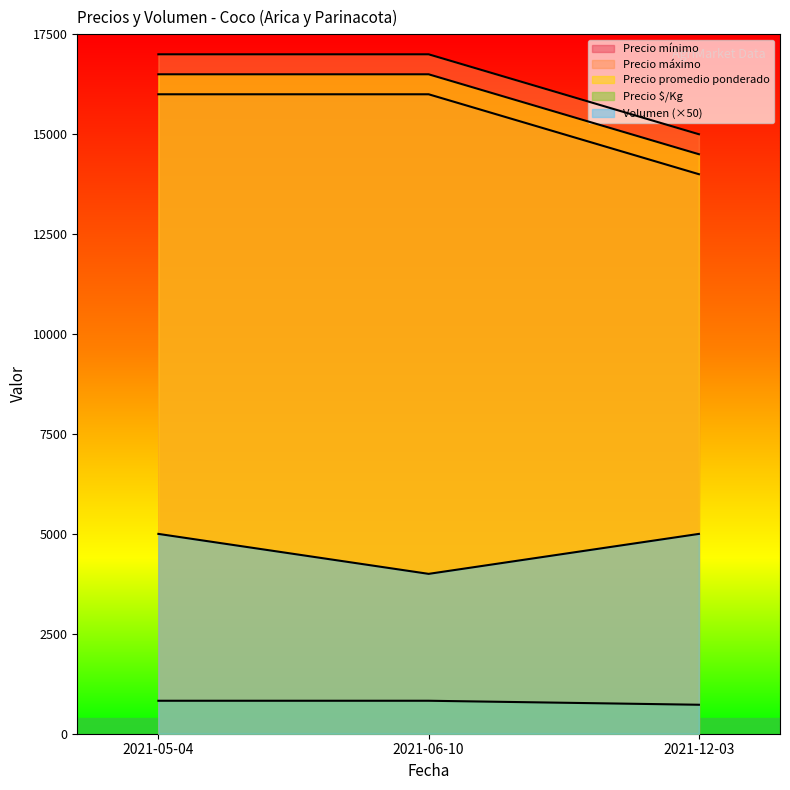

The Volumen series shows 5000 at 2021-12-03. True or false?

True